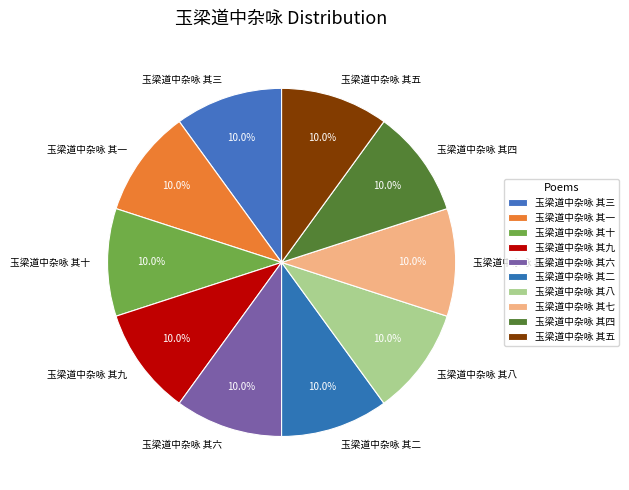

How many segments does this pie chart have?

10